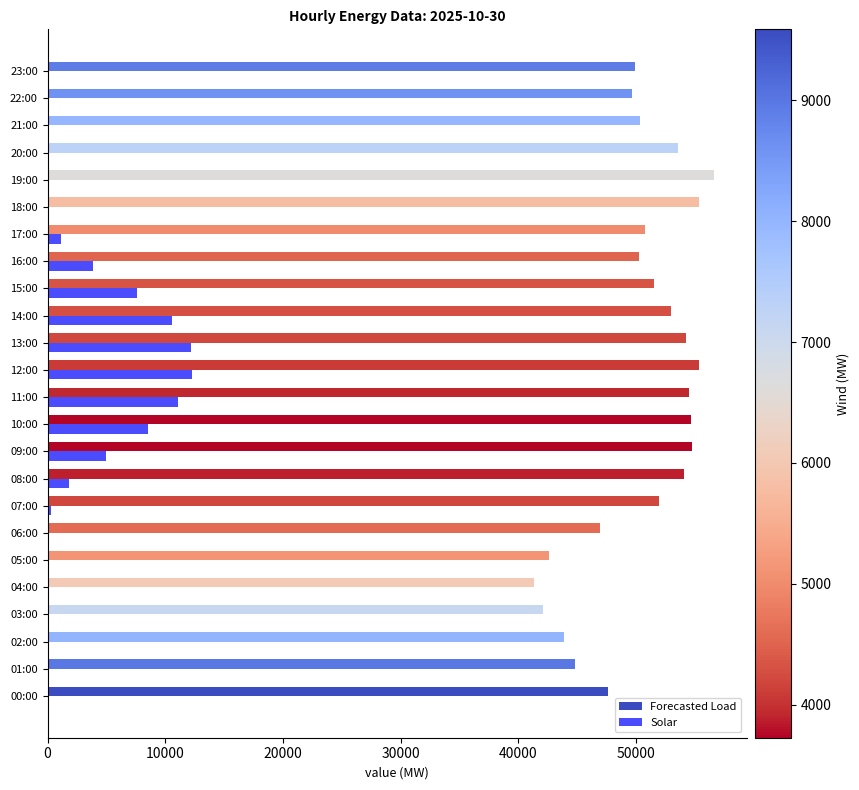

Which series changed the most between 06:00 and 16:00?

Solar